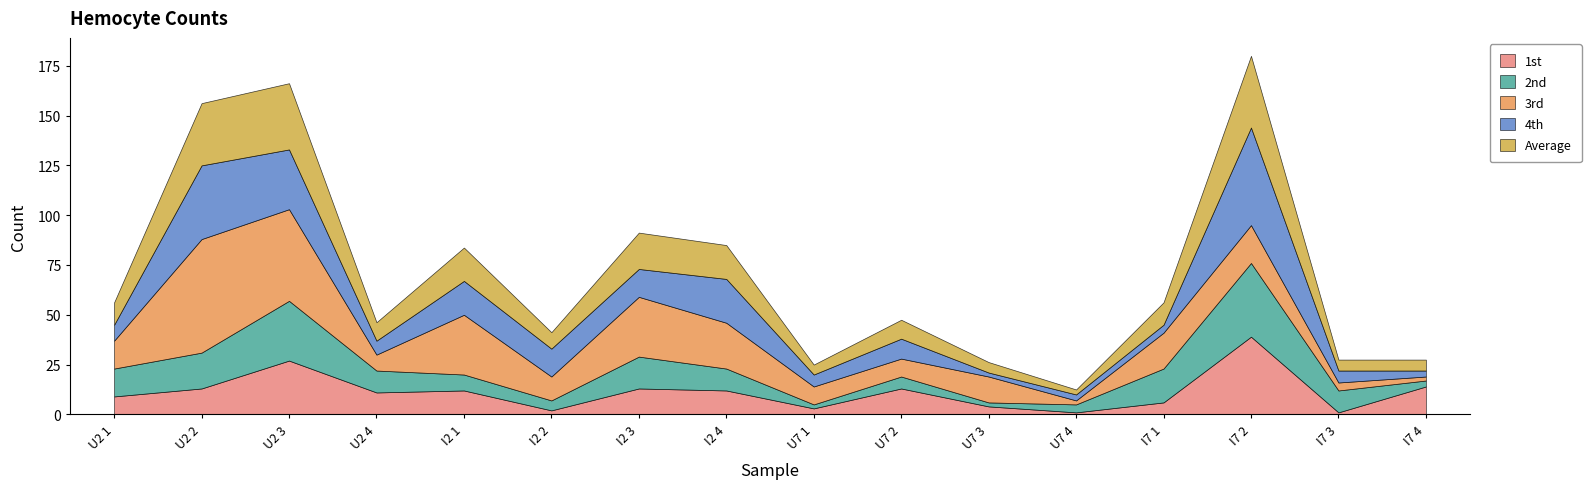

Reading right to left, transcribe all the data shown in this chart.

1st: 14.0	1.0	39.0	6.0	1.0	4.0	13.0	3.0	12.0	13.0	2.0	12.0	11.0	27.0	13.0	9.0
2nd: 3.0	11.0	37.0	17.0	4.0	2.0	6.0	2.0	11.0	16.0	5.0	8.0	11.0	30.0	18.0	14.0
3rd: 2.0	4.0	19.0	18.0	2.0	13.0	9.0	9.0	23.0	30.0	12.0	30.0	8.0	46.0	57.0	14.0
4th: 3.0	6.0	49.0	4.0	3.0	2.0	10.0	6.0	22.0	14.0	14.0	17.0	7.0	30.0	37.0	8.0
Average: 5.5	5.5	36.0	11.2	2.5	5.2	9.5	5.0	17.0	18.2	8.2	16.8	9.2	33.2	31.2	11.2